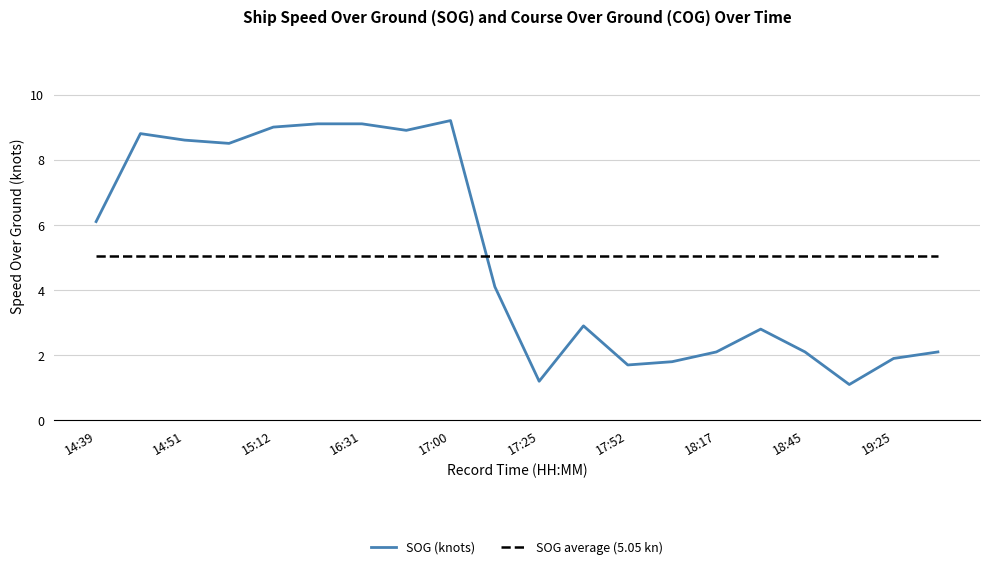

How many intersections are there between SOG average (5.05 kn) and SOG (knots)?

1